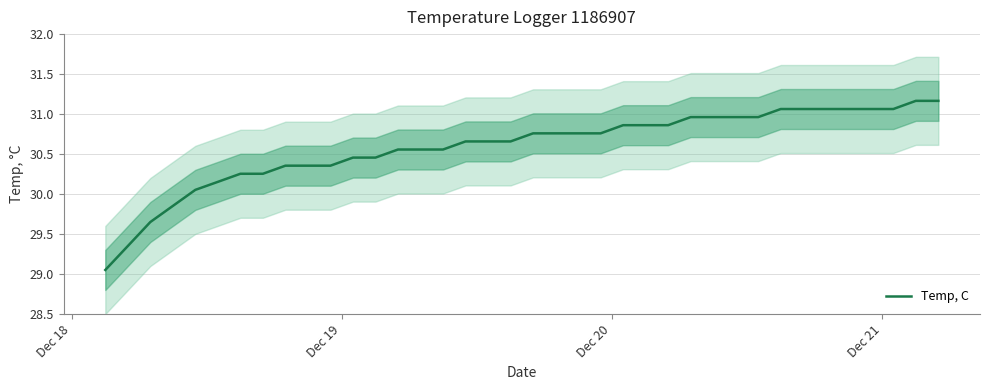

What is the highest value of the Temp, C series?

31.2